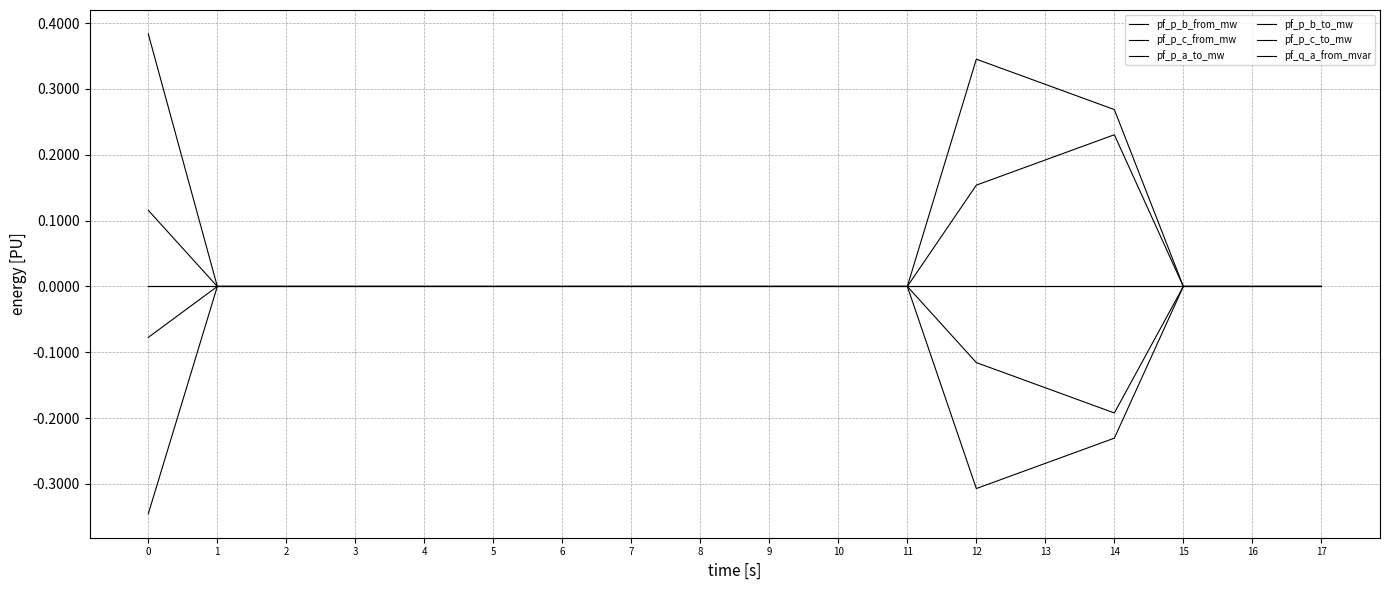

The pf_p_b_to_mw series shows 0.0 at 1. True or false?

False